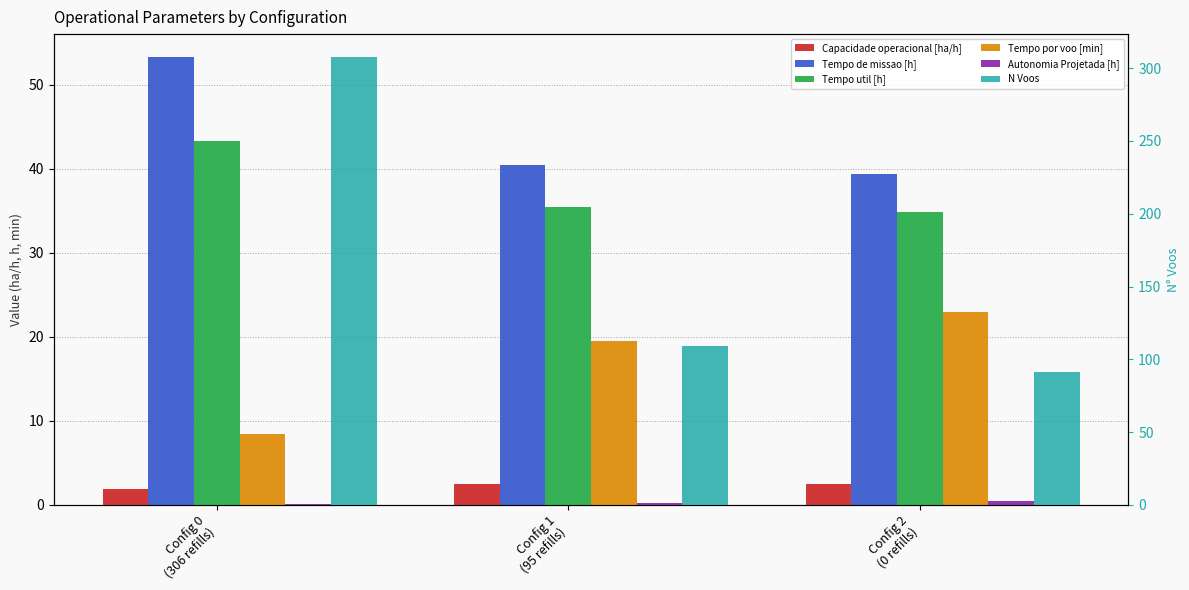

What position from the right is Config 0
(306 refills)?

3